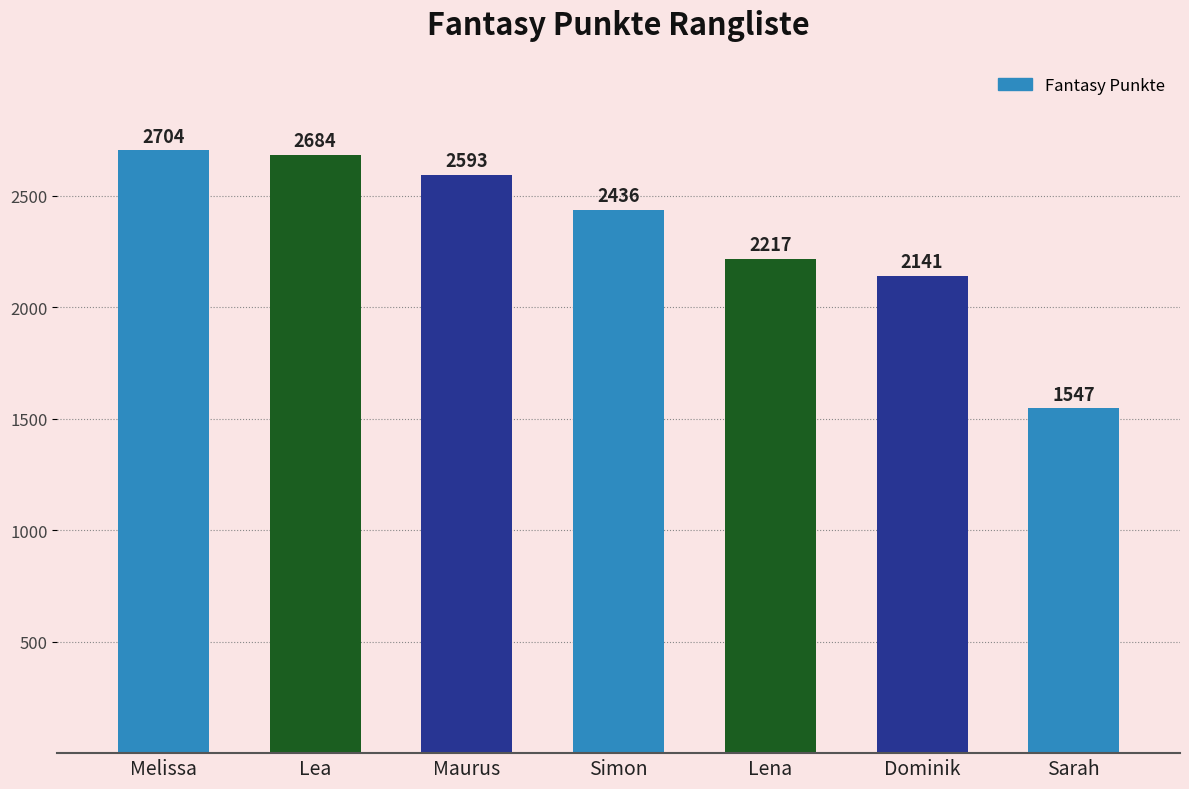

What is the difference between the maximum and second lowest values?

563